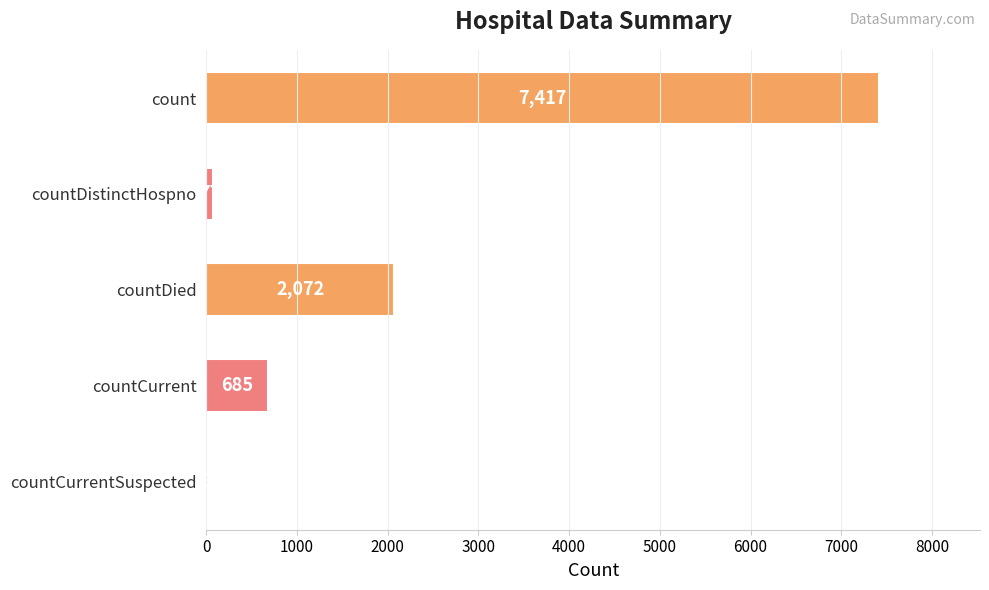

What is the sum of all values?

10251